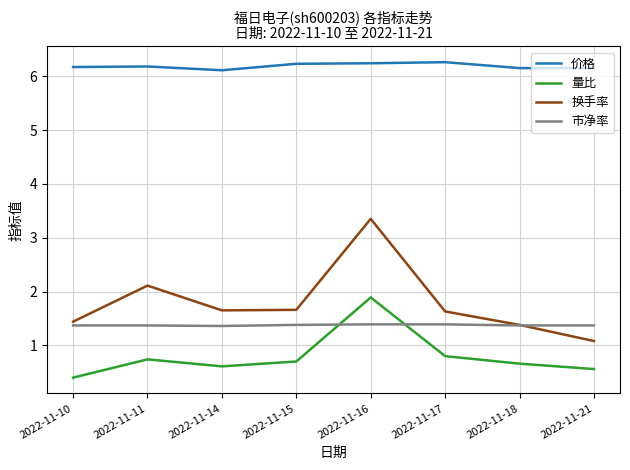

True or false: 量比 has a value of 0.1 at 2022-11-14.

False